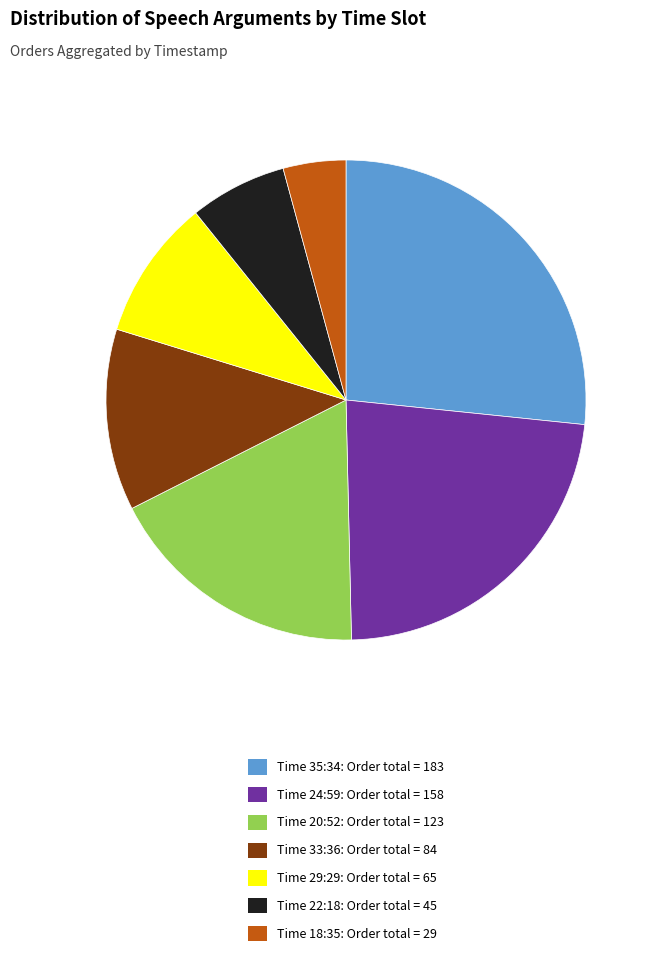

Does any single category account for the majority?

No